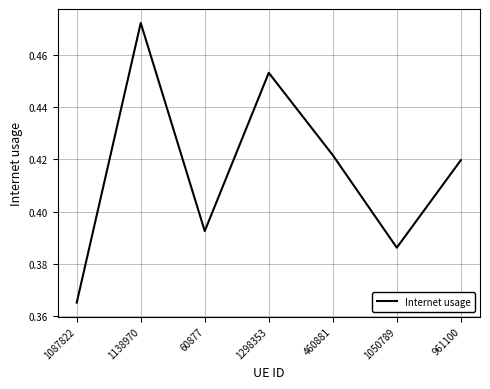

What is the difference between the maximum and minimum values?

0.1